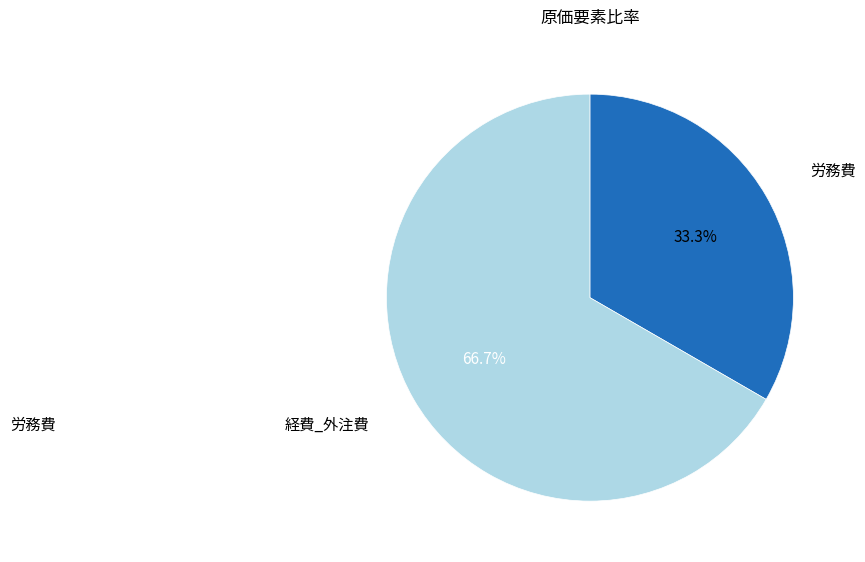

To the nearest percent, what is the average slice percentage?

50%